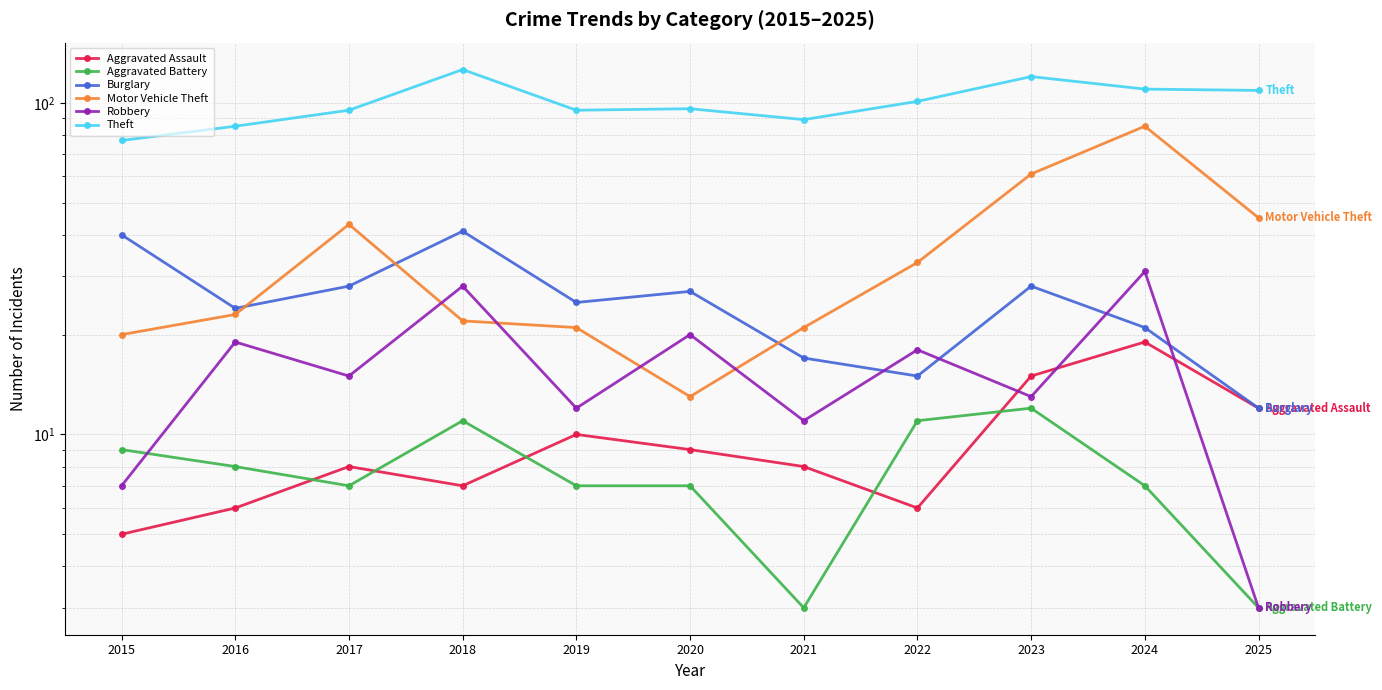

How many interior local valleys does the Aggravated Assault series have?

2